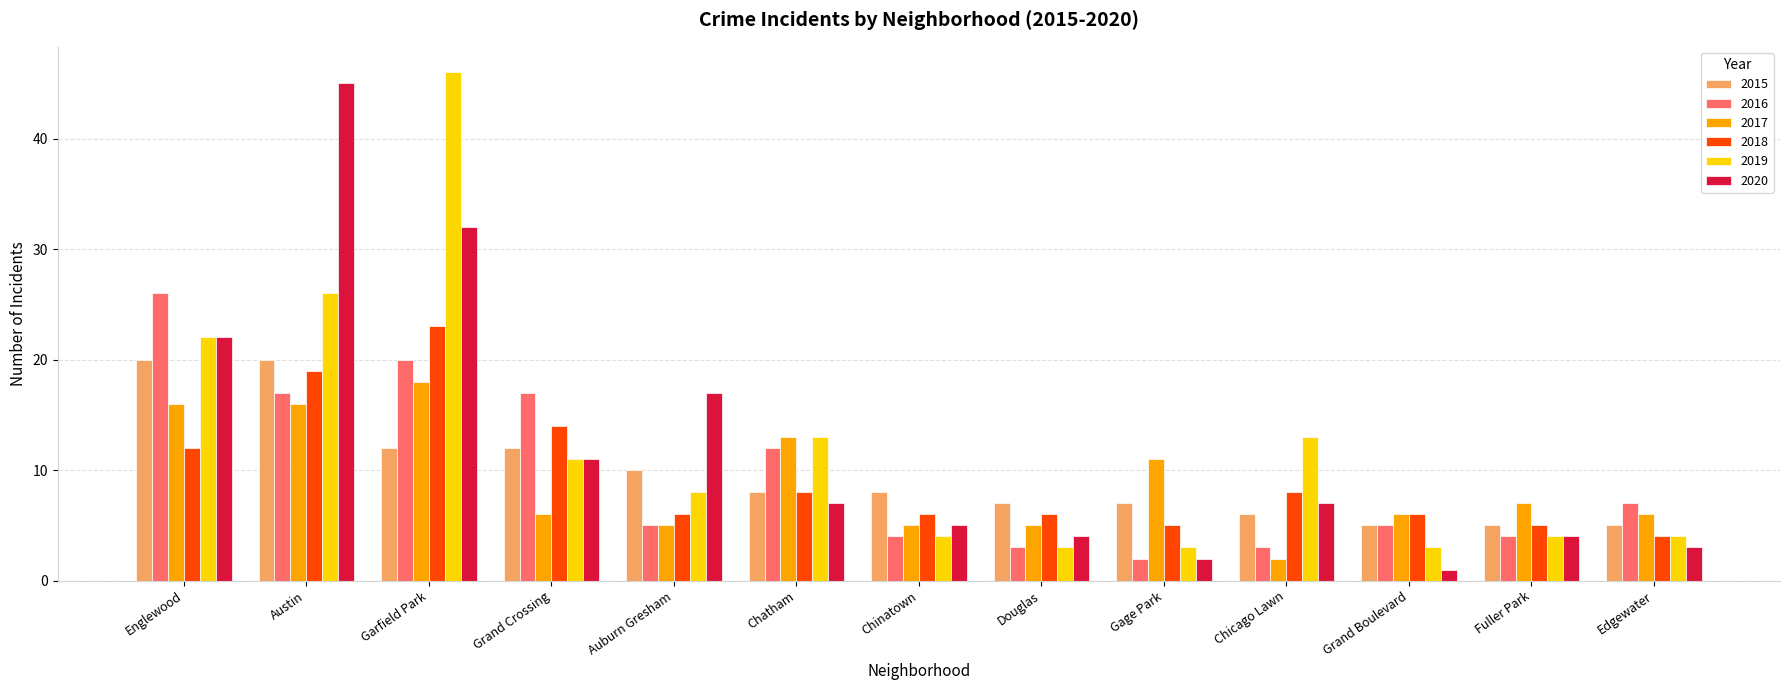

True or false: 2019 has a value of 8 at Auburn Gresham.

True